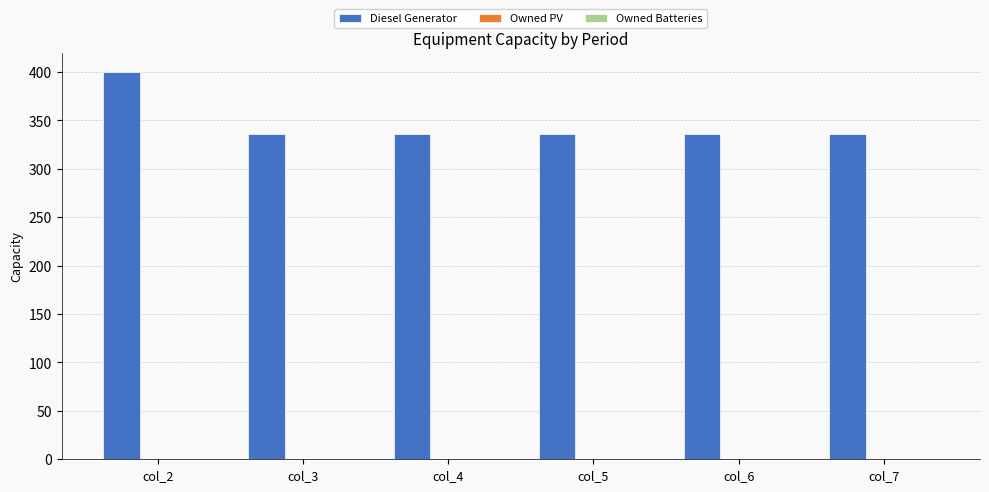

What is the ratio of the value at col_3 to the value at col_2?

0.8